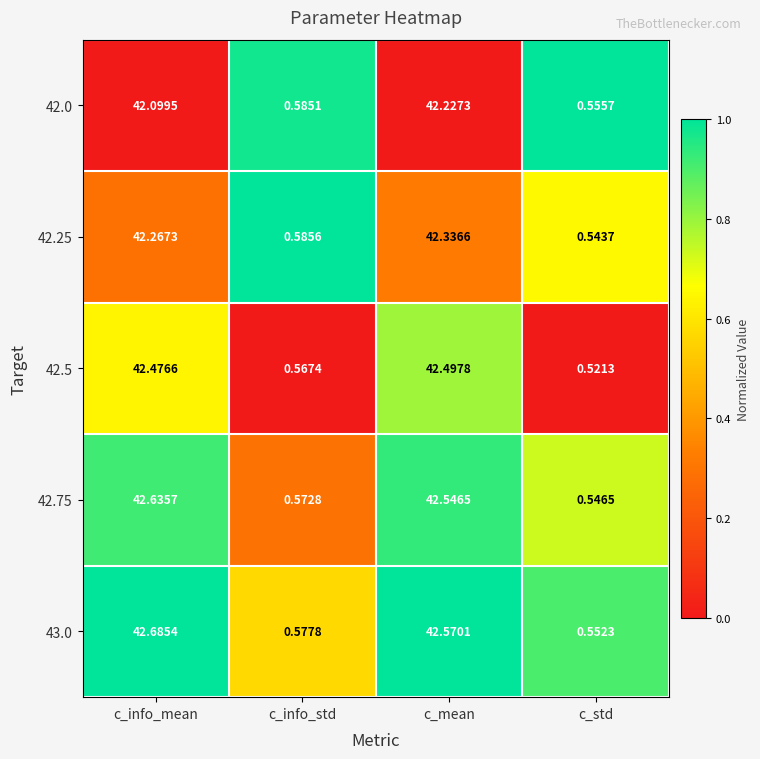

Which series changed the most between c_mean and c_std?

43.0